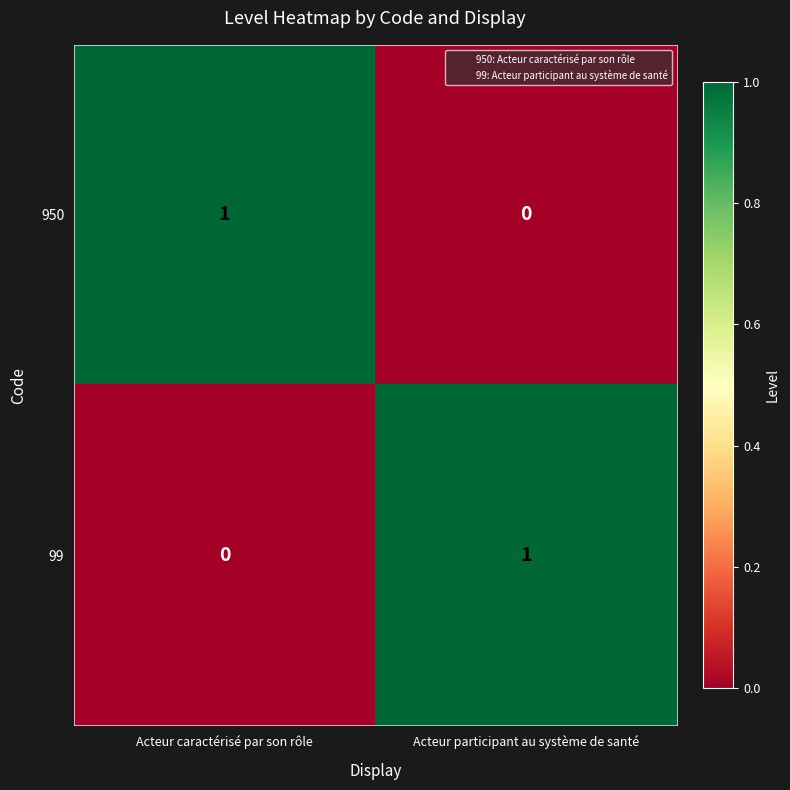

At which label is 950 closest to 0?

Acteur participant au système de santé